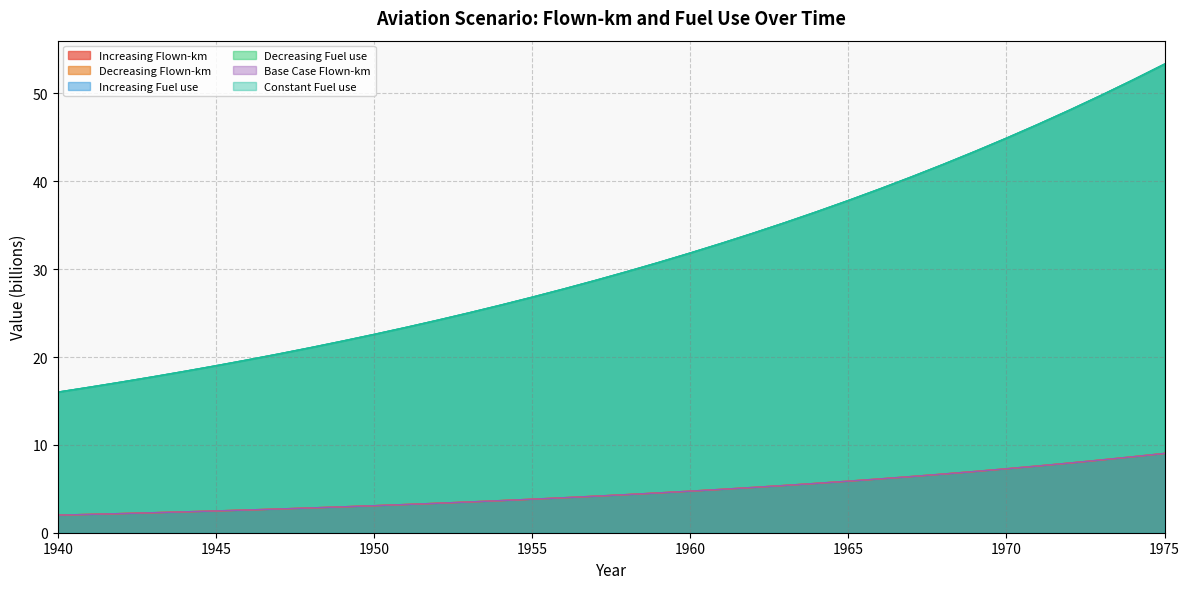

Between 1949 and 1966, which series saw the biggest shift?

Increasing Fuel use